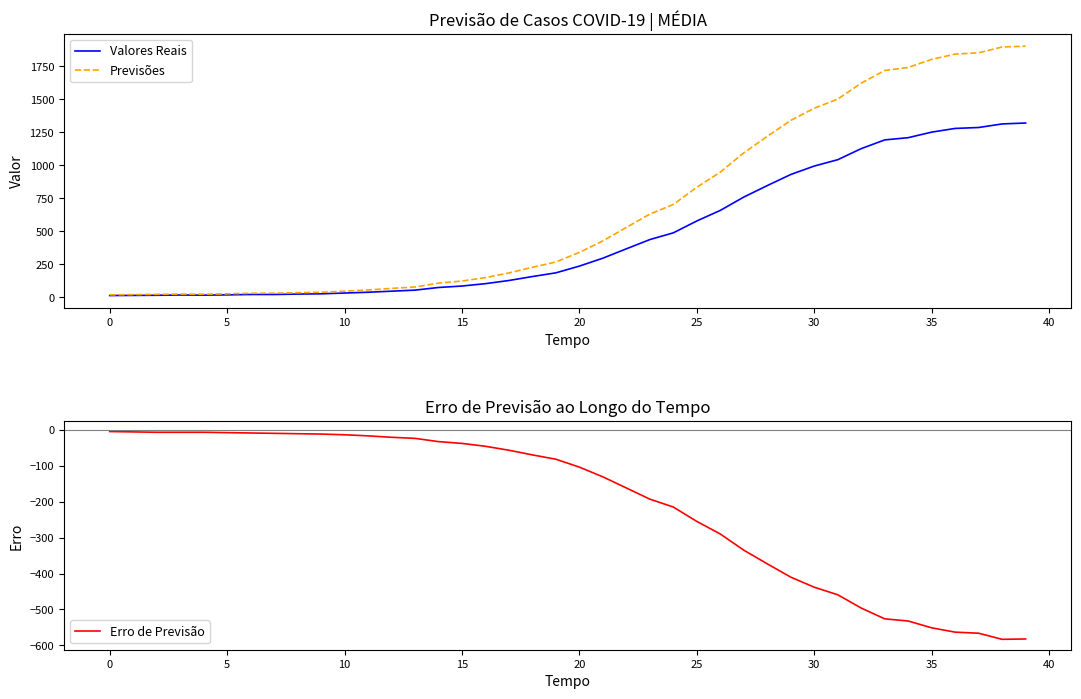

Which series has the largest range (max minus min)?

Previsões